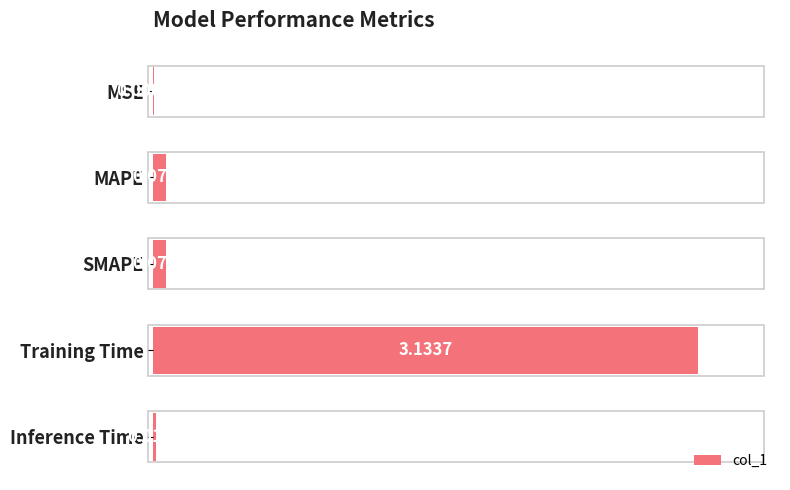

Between MSE and SMAPE, which is larger?

SMAPE